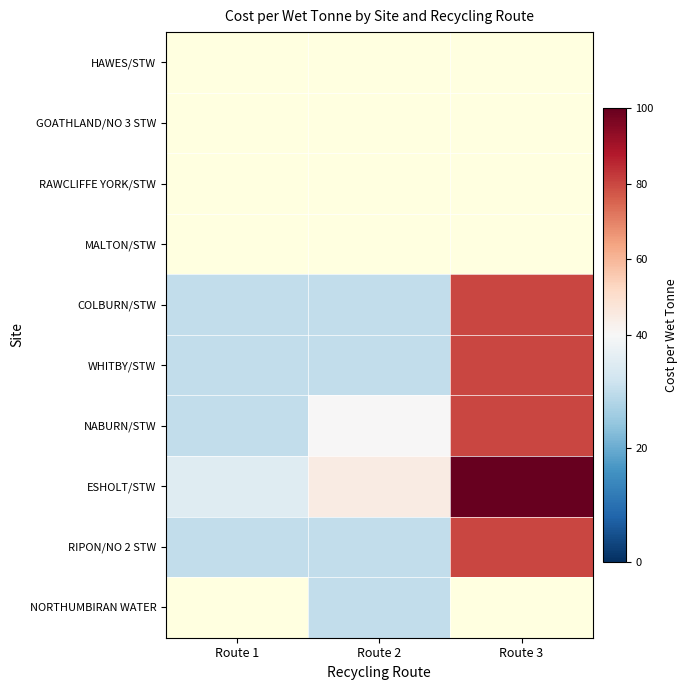

At Route 3, list the series in order from smallest to largest.

RIPON/NO 2 STW, NORTHUMBIRAN WATER, HAWES/STW, GOATHLAND/NO 3 STW, RAWCLIFFE YORK/STW, MALTON/STW, COLBURN/STW, WHITBY/STW, NABURN/STW, ESHOLT/STW